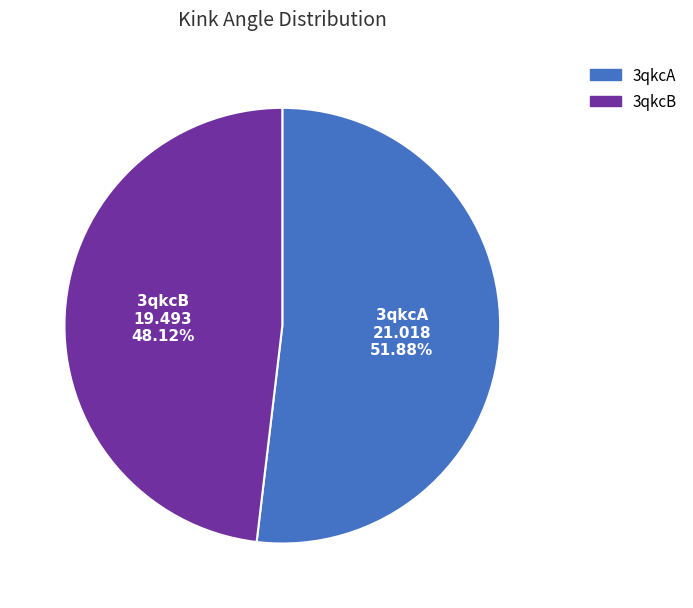

Rank the categories by value from lowest to highest.

3qkcB, 3qkcA